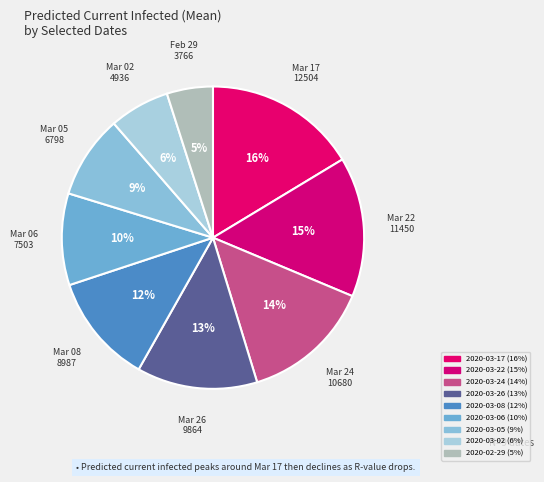

Does 2020-03-08 account for over 50% of the chart?

No